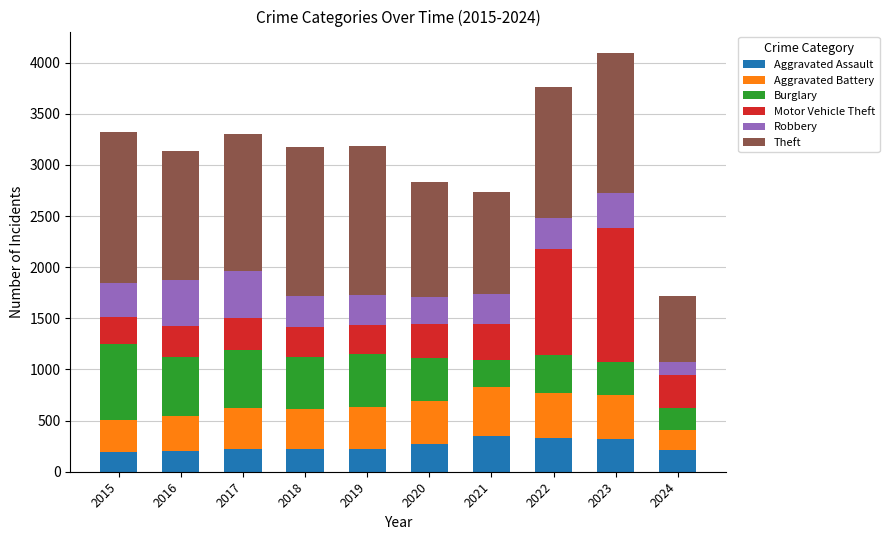

How many categories are shown in the chart?

10